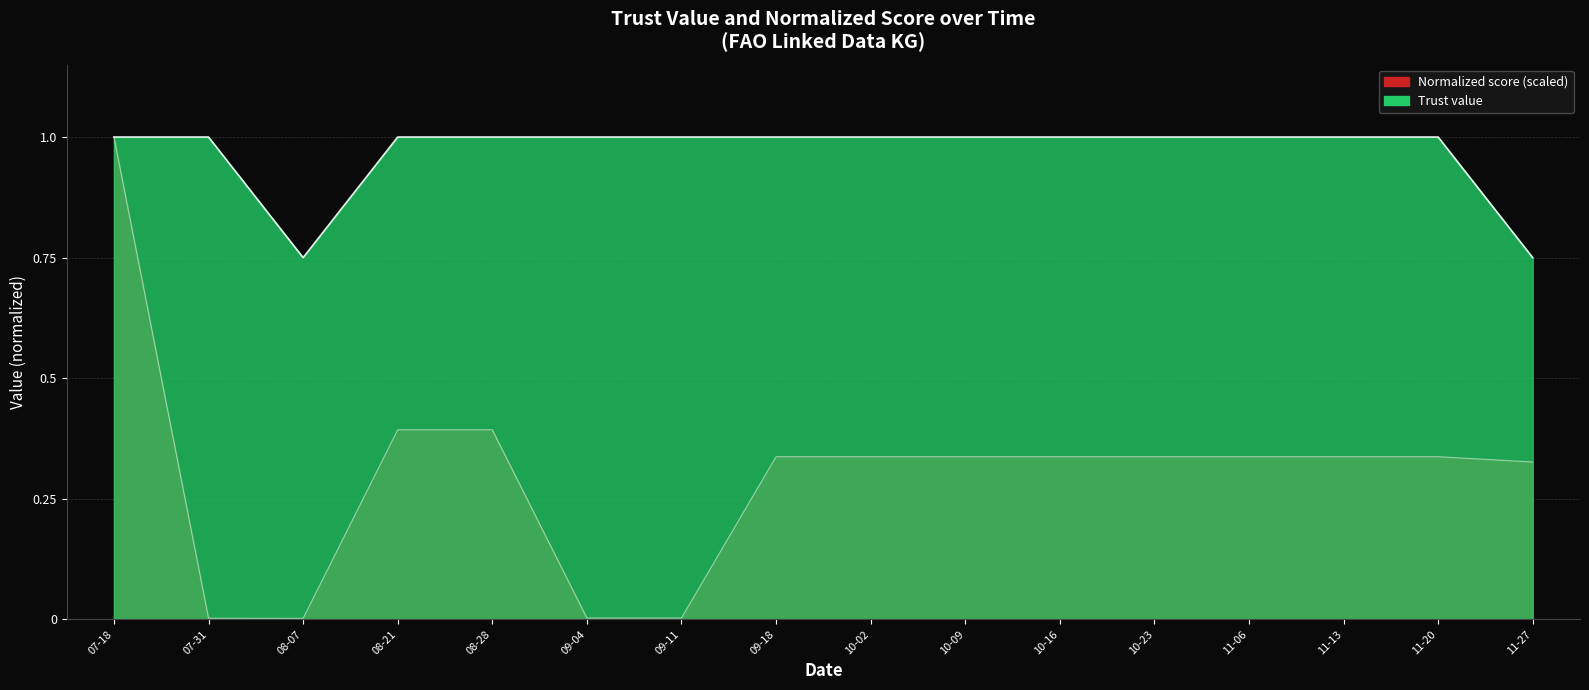

True or false: Trust value has a value of 1.0 at 11-06.

True